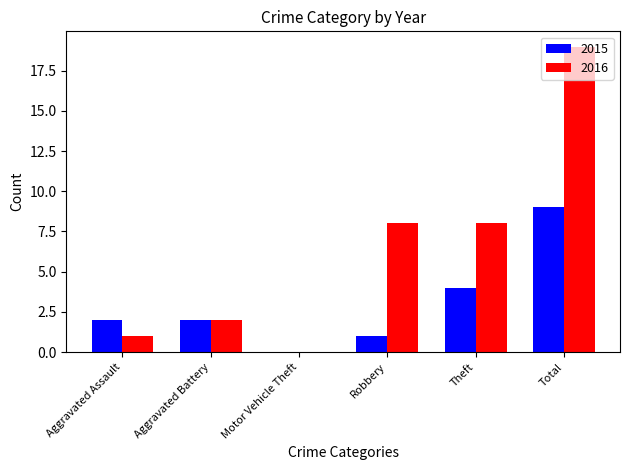

Reading left to right, transcribe all the data shown in this chart.

2015: Aggravated Assault=2	Aggravated Battery=2	Motor Vehicle Theft=0	Robbery=1	Theft=4	Total=9
2016: Aggravated Assault=1	Aggravated Battery=2	Motor Vehicle Theft=0	Robbery=8	Theft=8	Total=19